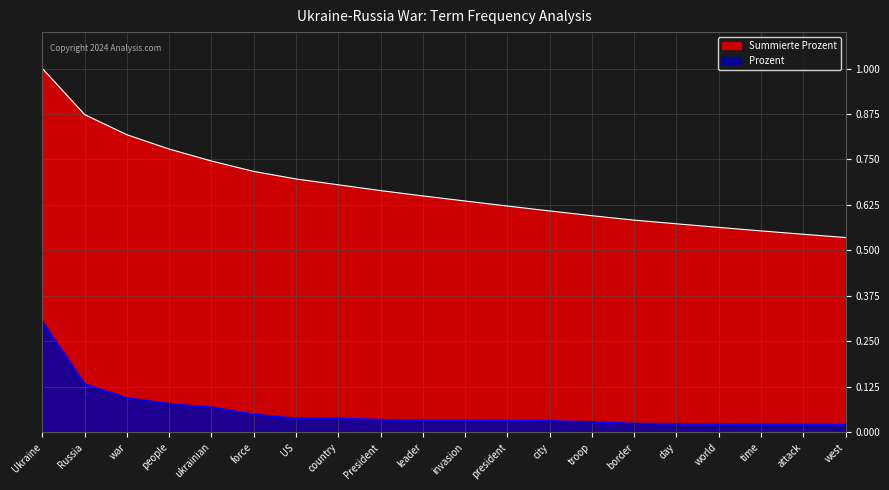

The value of Summierte Prozent at people is 1.1. True or false?

False